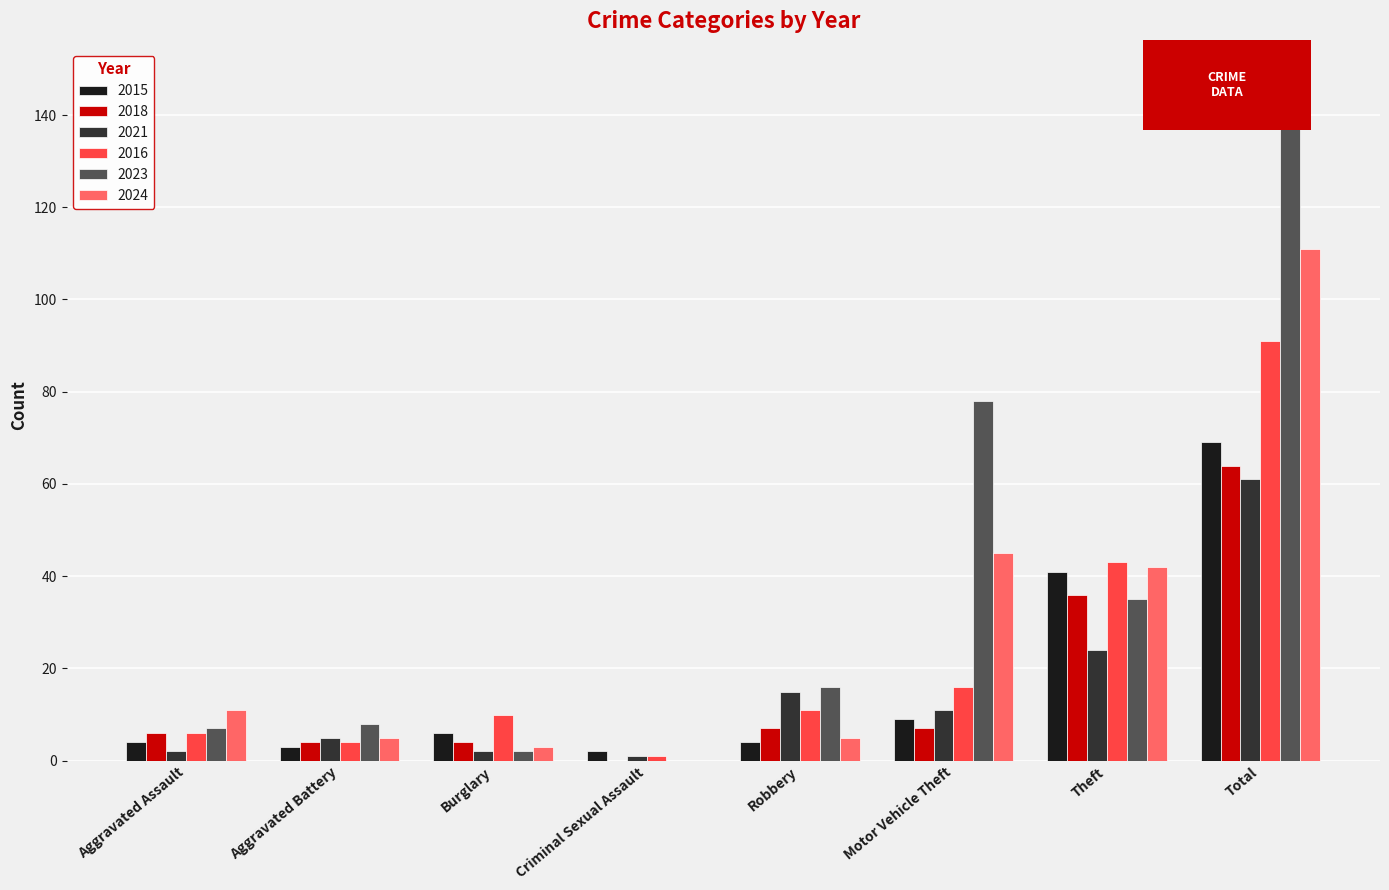

What is the maximum value shown in the chart?

147